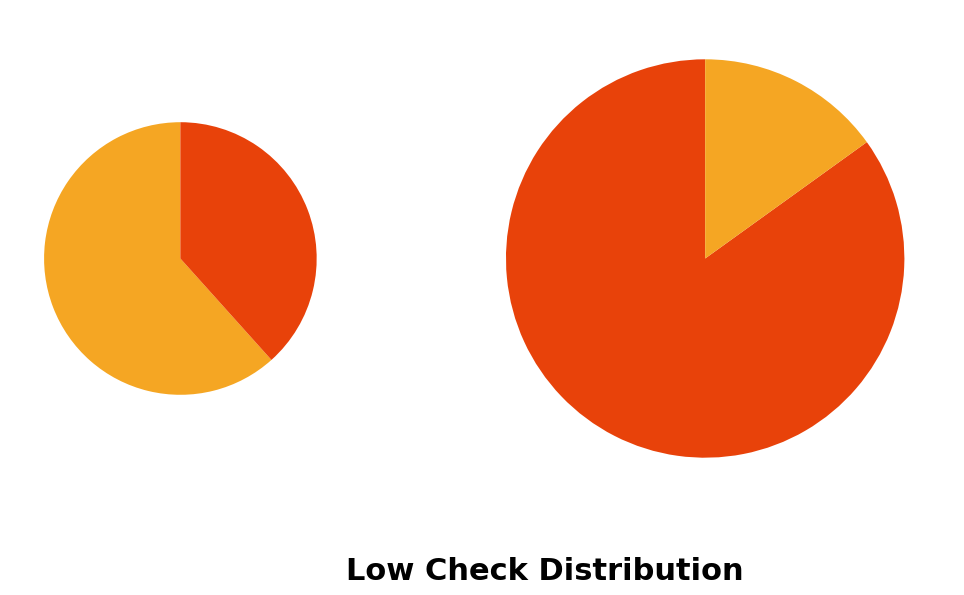

Count the number of slices in the pie.

2